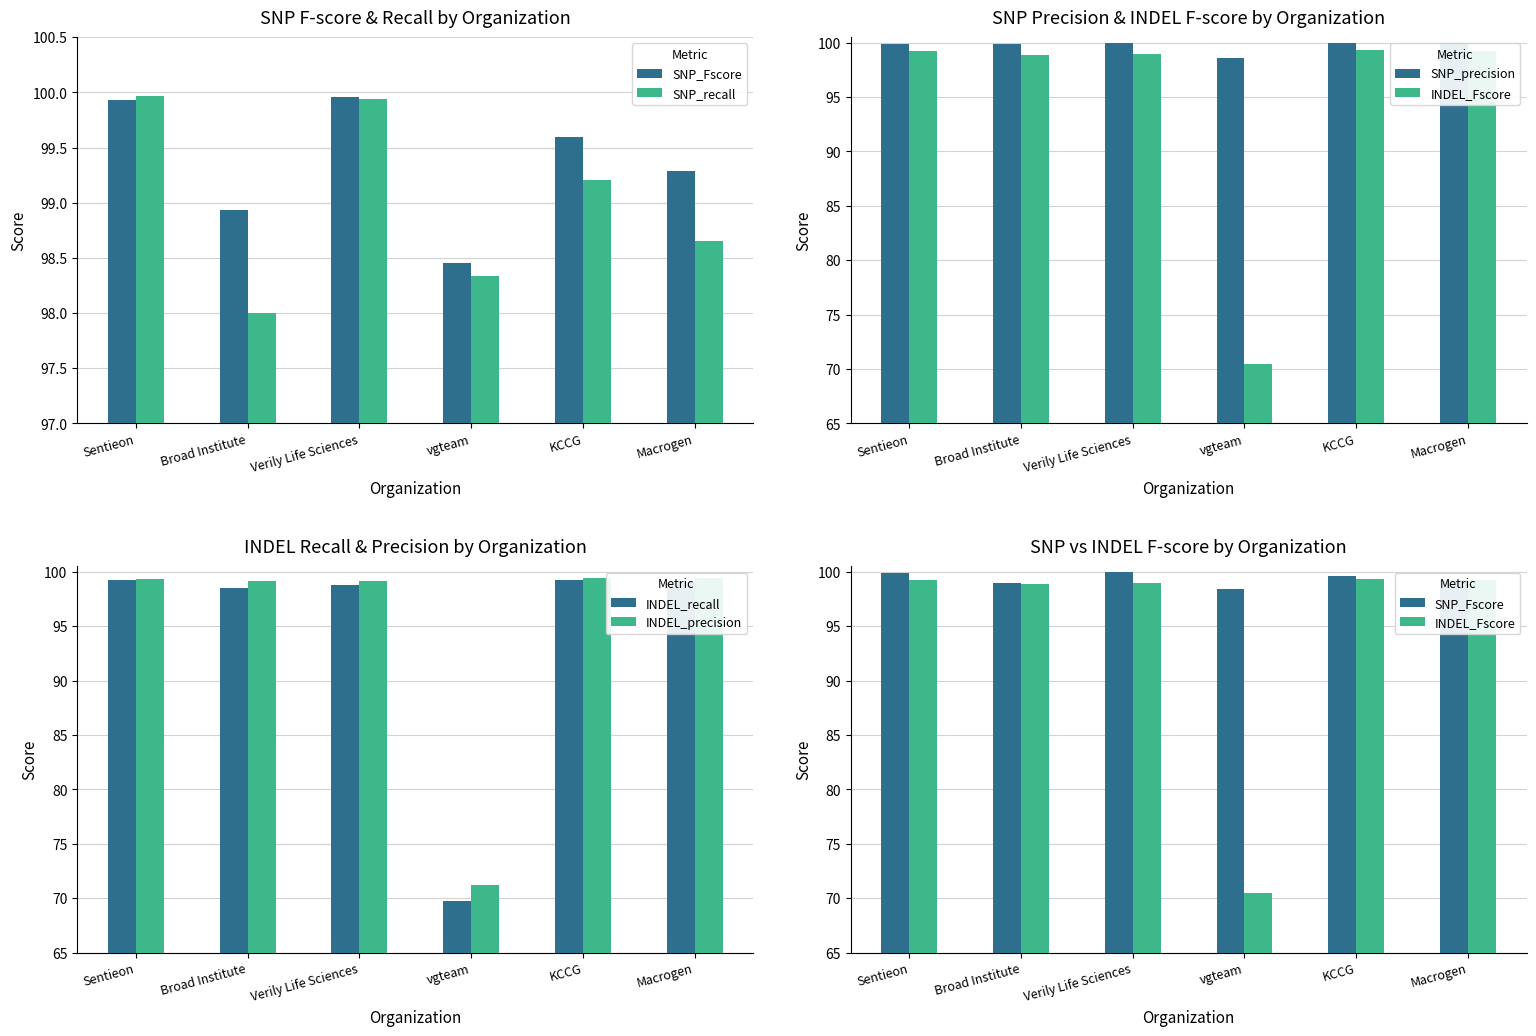

How many groups of bars are there?

6